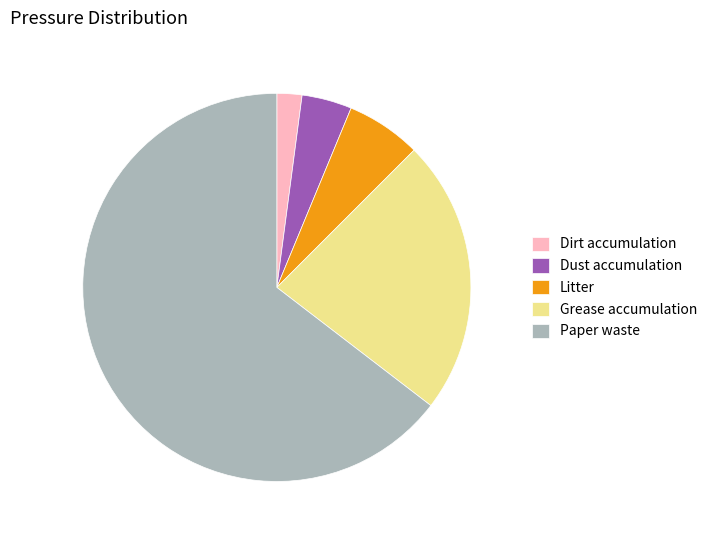

Is the sum of Litter and Dust accumulation greater than half?

No